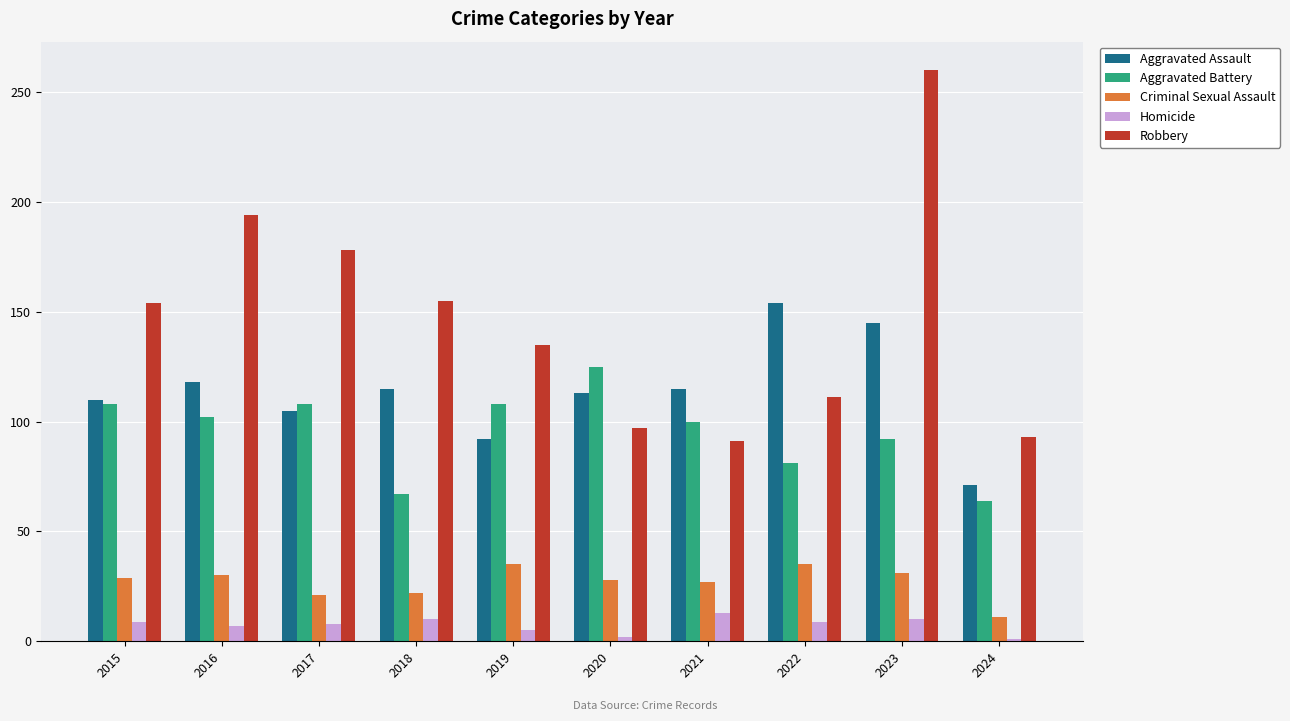

What is the value of the Criminal Sexual Assault bar at the 9th from the left?

31